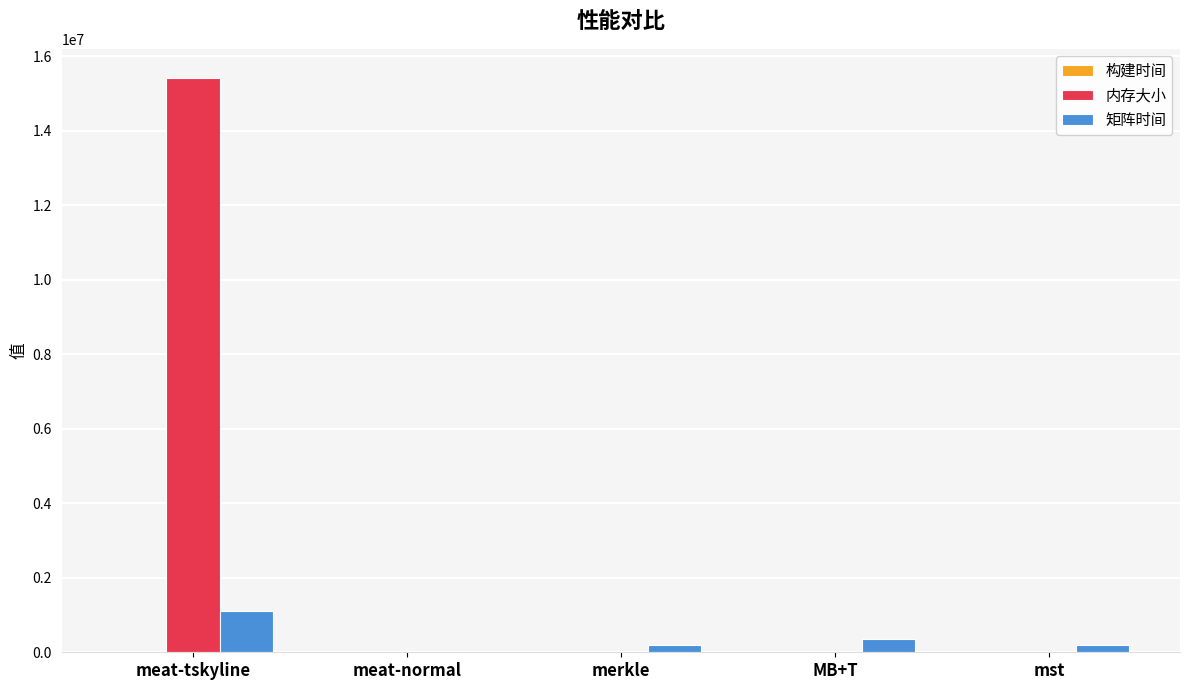

Where is 内存大小 nearest to the value 7723458?

meat-normal